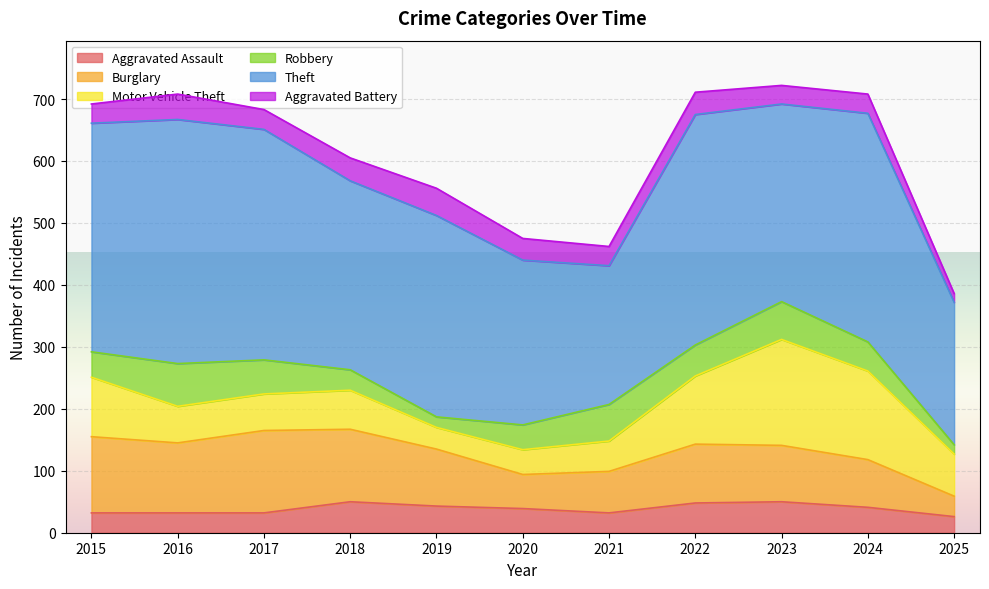

How many distinct data groups are displayed?

6